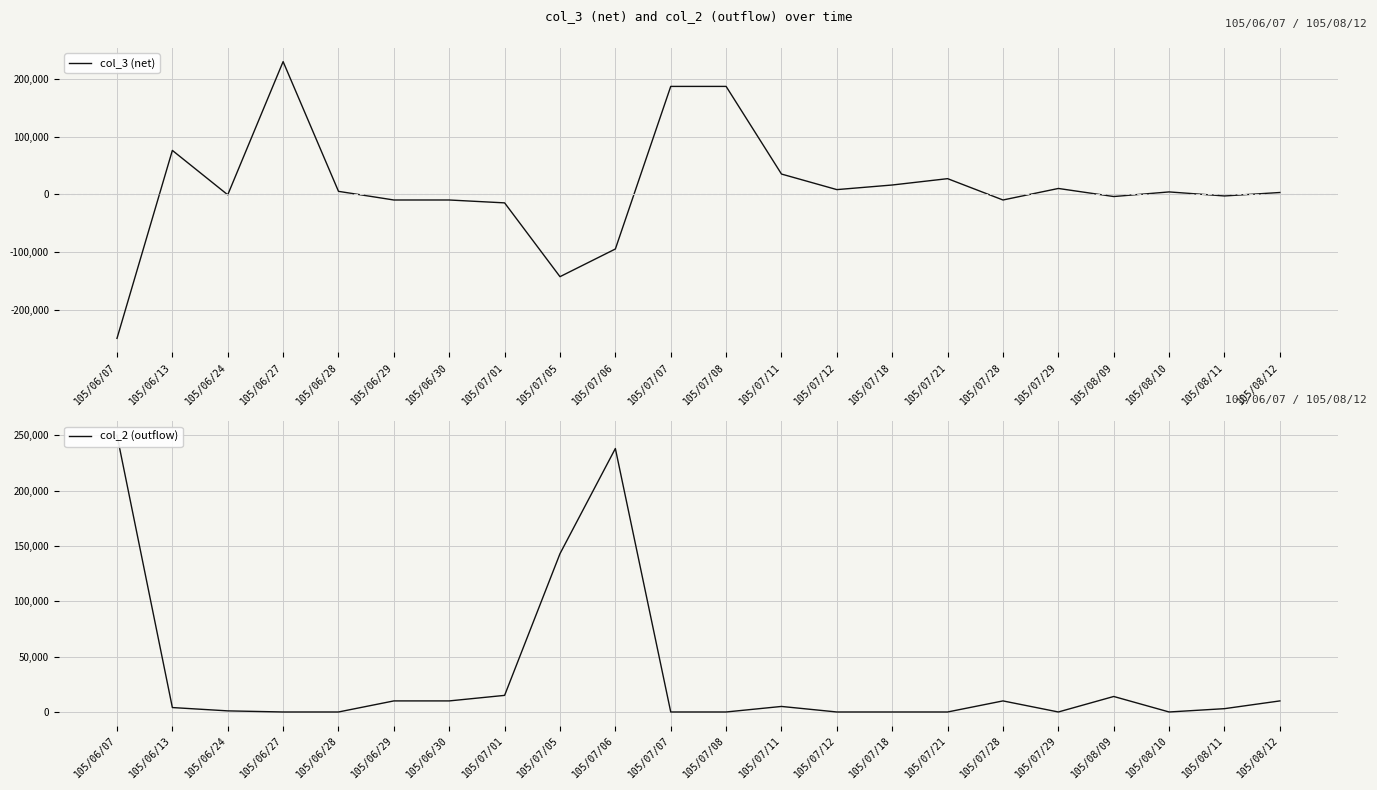

How many interior local valleys does the col_3 (net) series have?

6